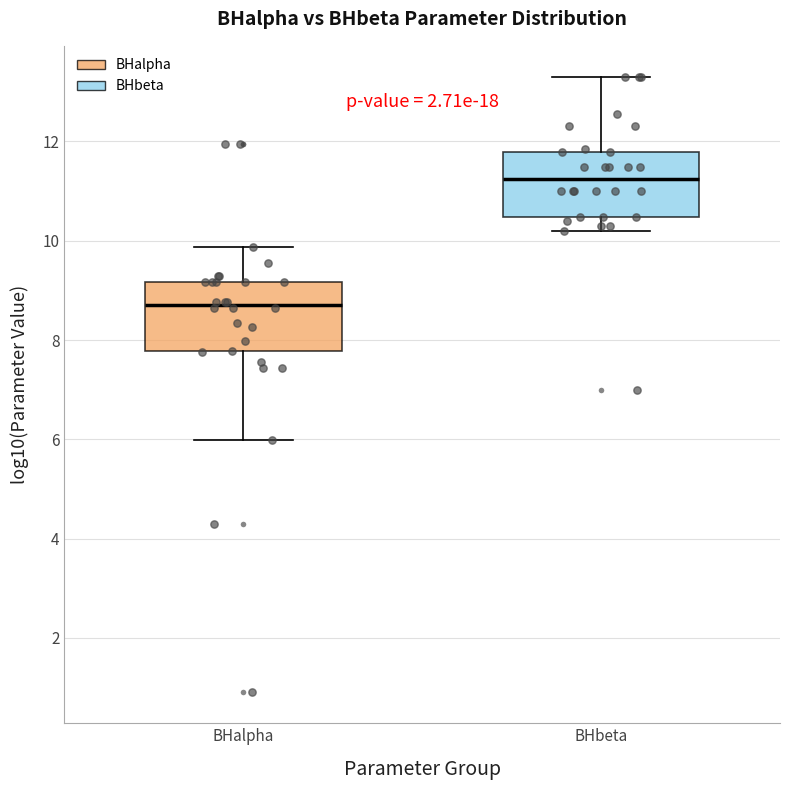

Reading left to right, read every box against the y-axis: the position of its median line, the range the box covers, and the ends of its whiskers. The values are not printed on the chart, so give them approximately, as read against the axis.

BHalpha: median 8.8, box 7.8 to 9.2, whiskers 6.0 to 9.8
BHbeta: median 11.2, box 10.4 to 11.8, whiskers 10.2 to 13.4